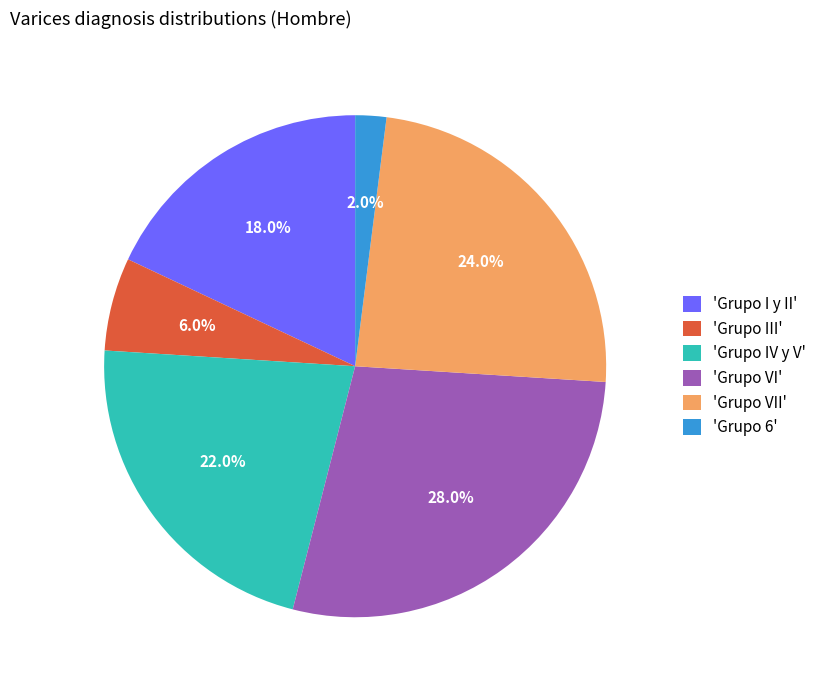

What portion of the pie excludes 'Grupo VII'?

76.0%